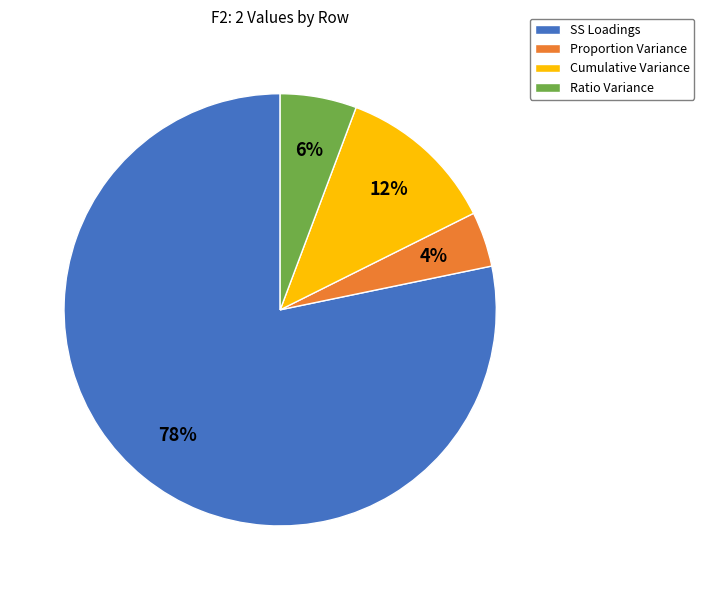

What is the smallest slice in the pie chart?

Proportion Variance